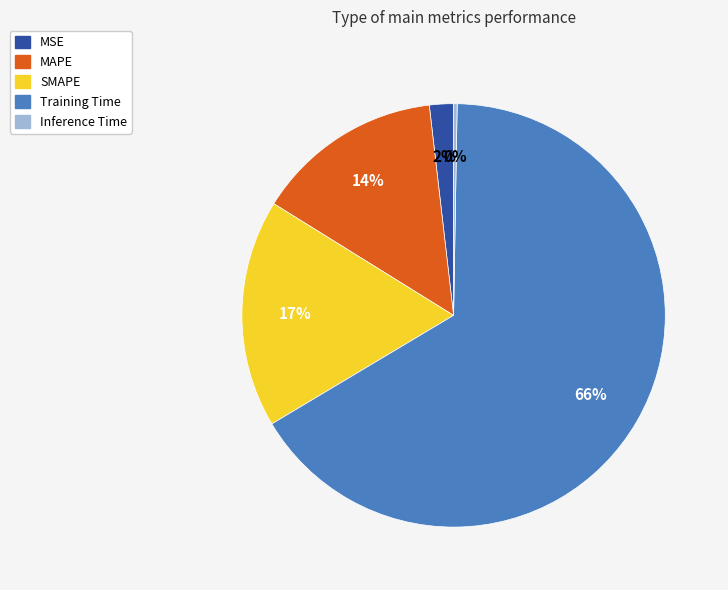

Is the sum of SMAPE and MSE greater than half?

No